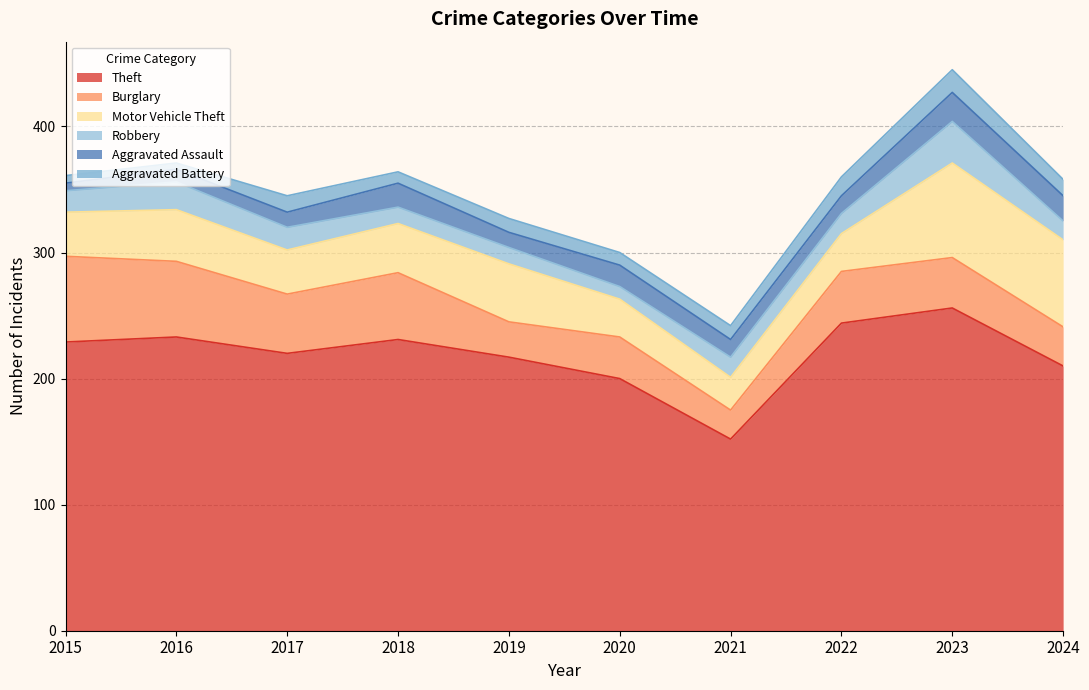

Is it true that Burglary equals 11 at 2024?

False